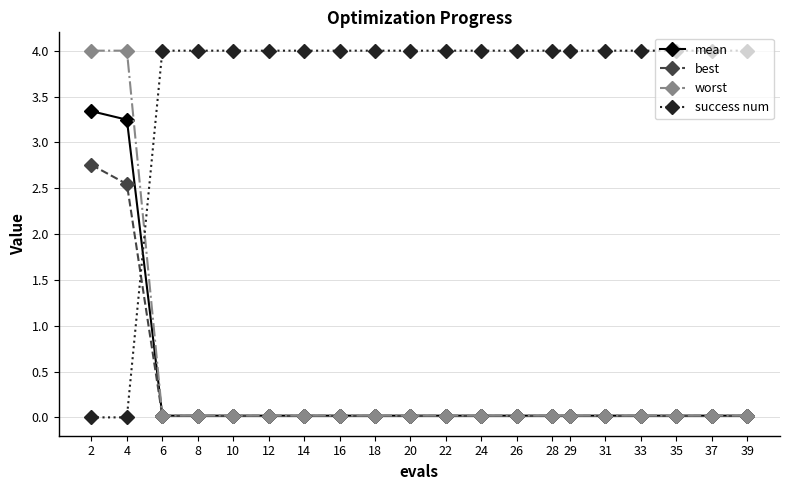

What is the maximum value for mean?

3.3